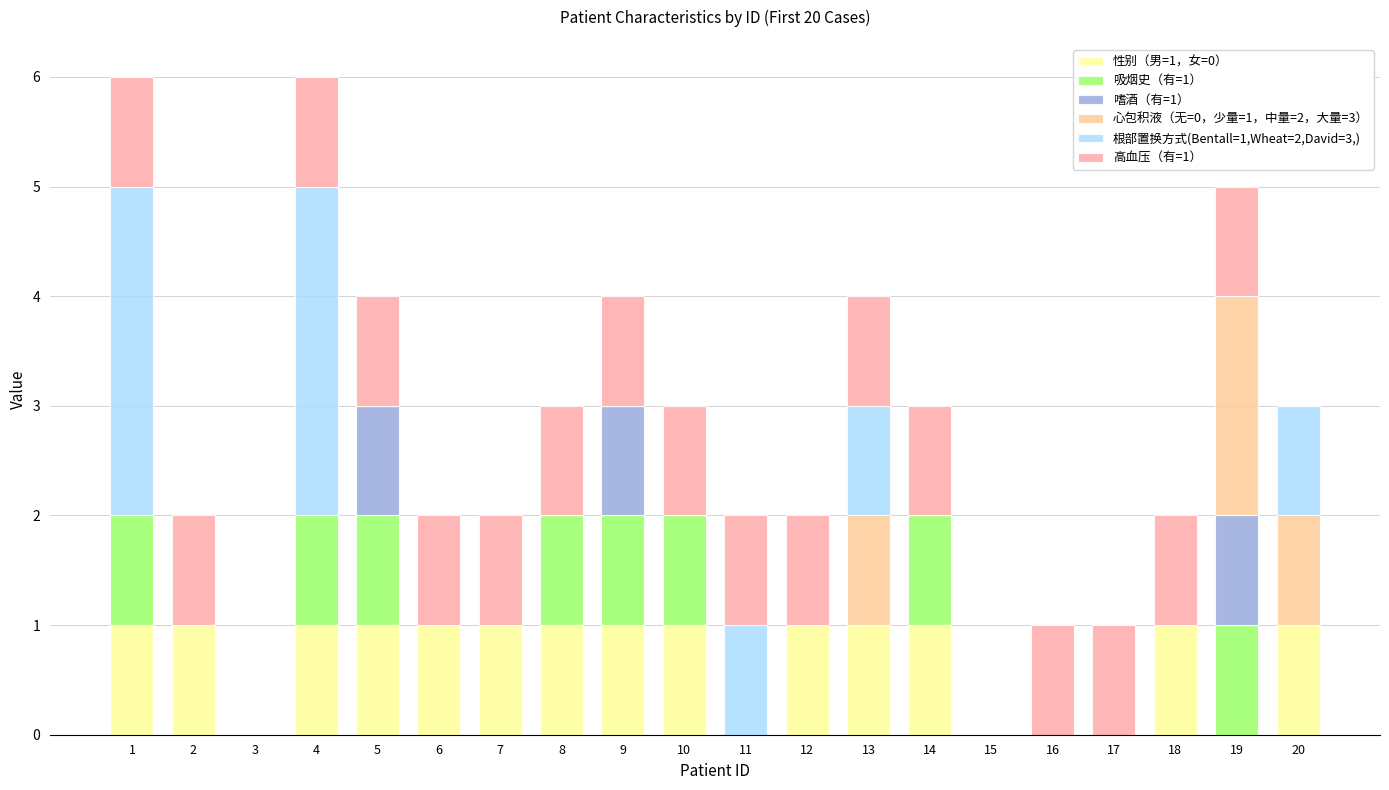

Between 5 and 18, which series saw the biggest shift?

吸烟史（有=1）